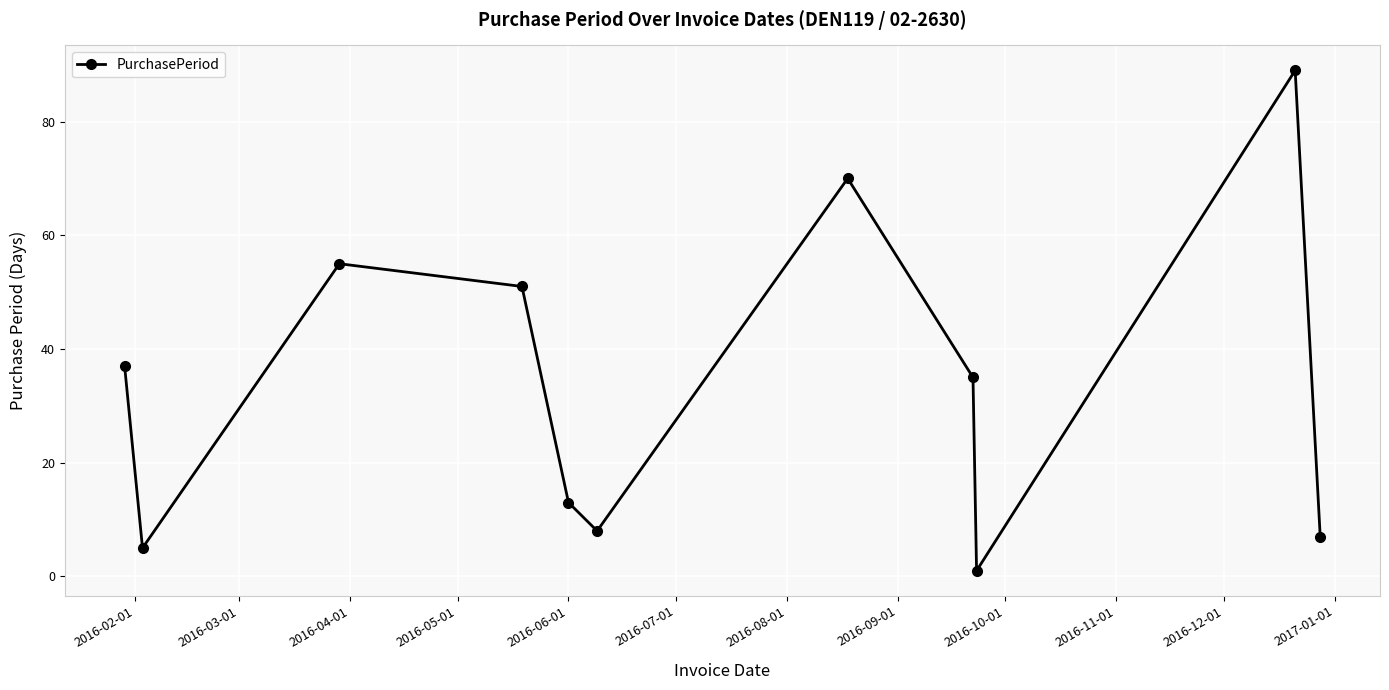

What is the maximum value shown in the chart?

89